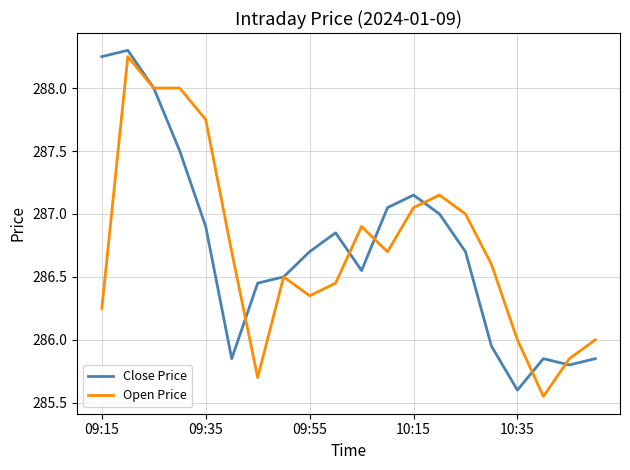

What is the maximum value shown in the chart?

288.3